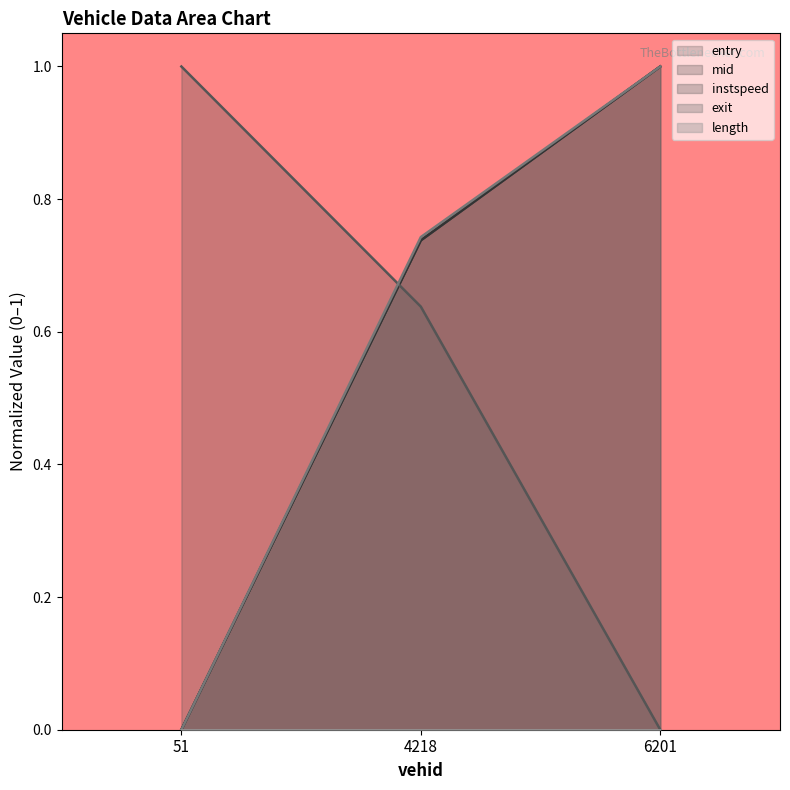

At which label does instspeed reach its peak?

51